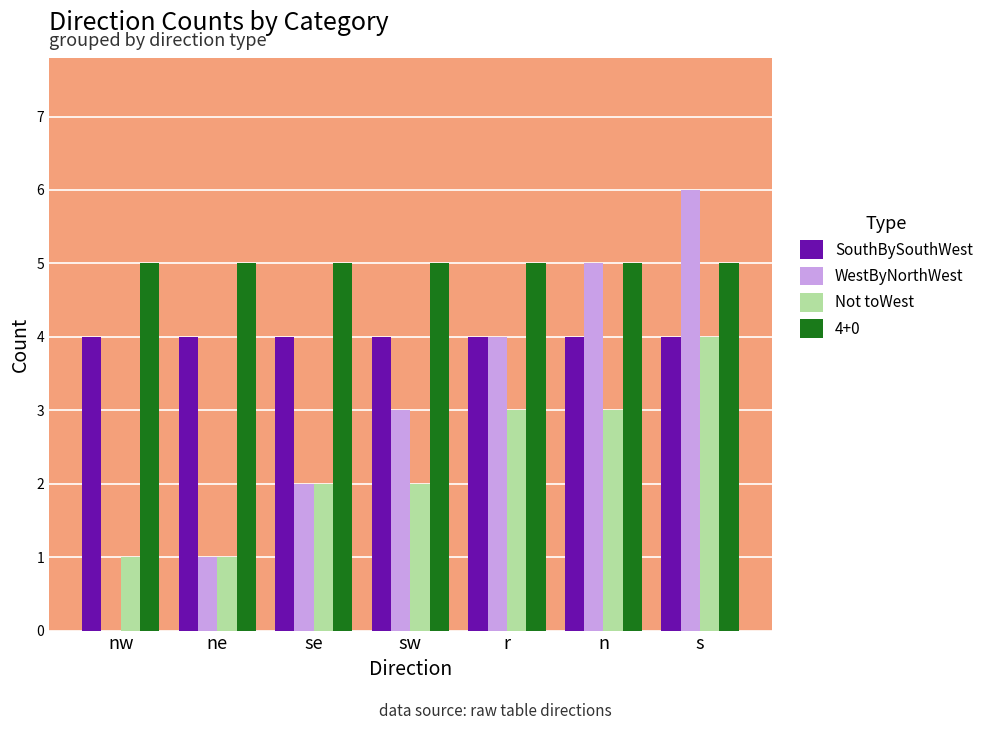

What is the sum of the SouthBySouthWest values at r and n?

8